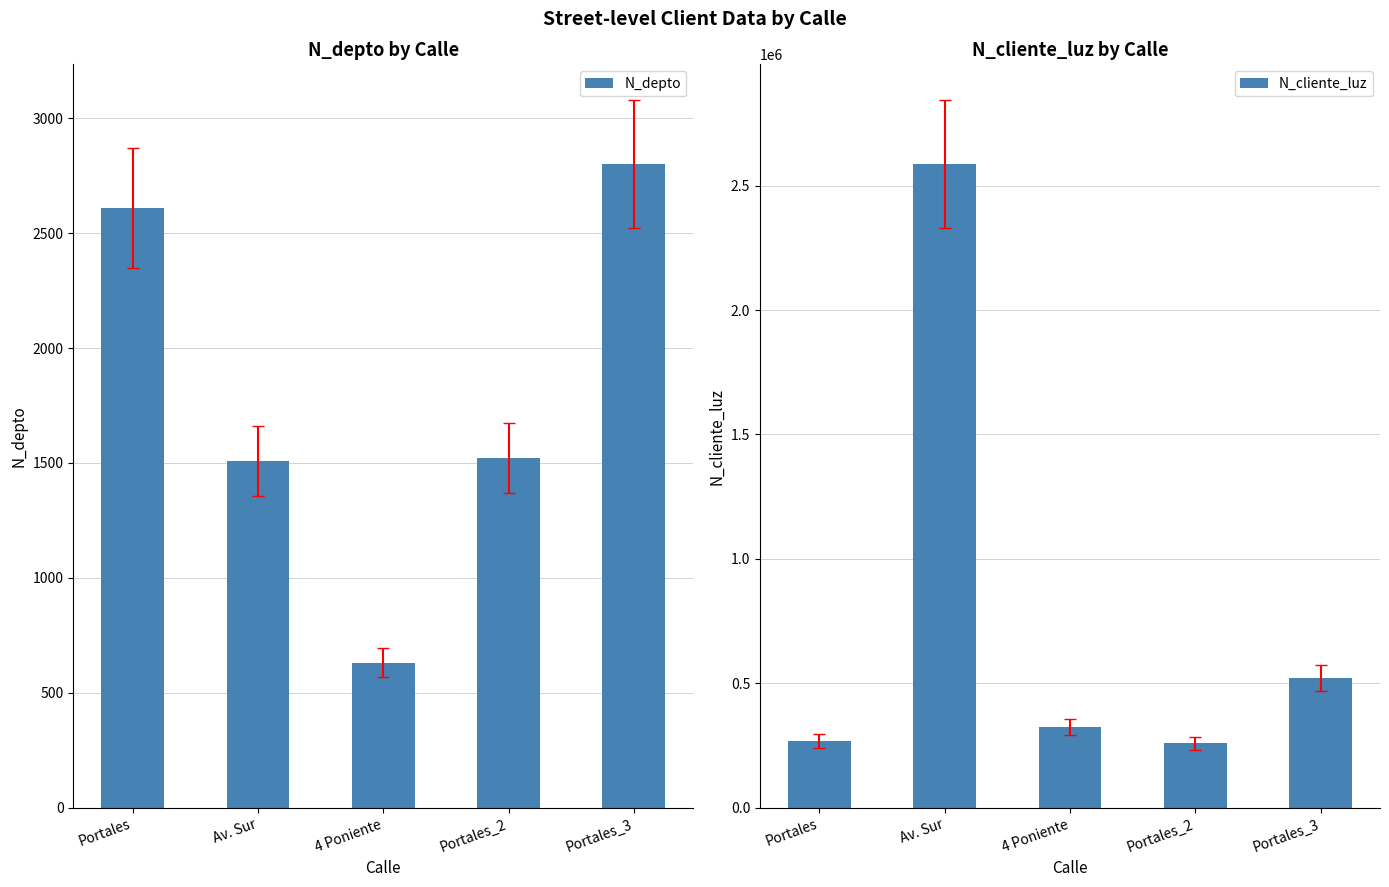

The N_cliente_luz series shows 258663 at Portales_2. True or false?

True